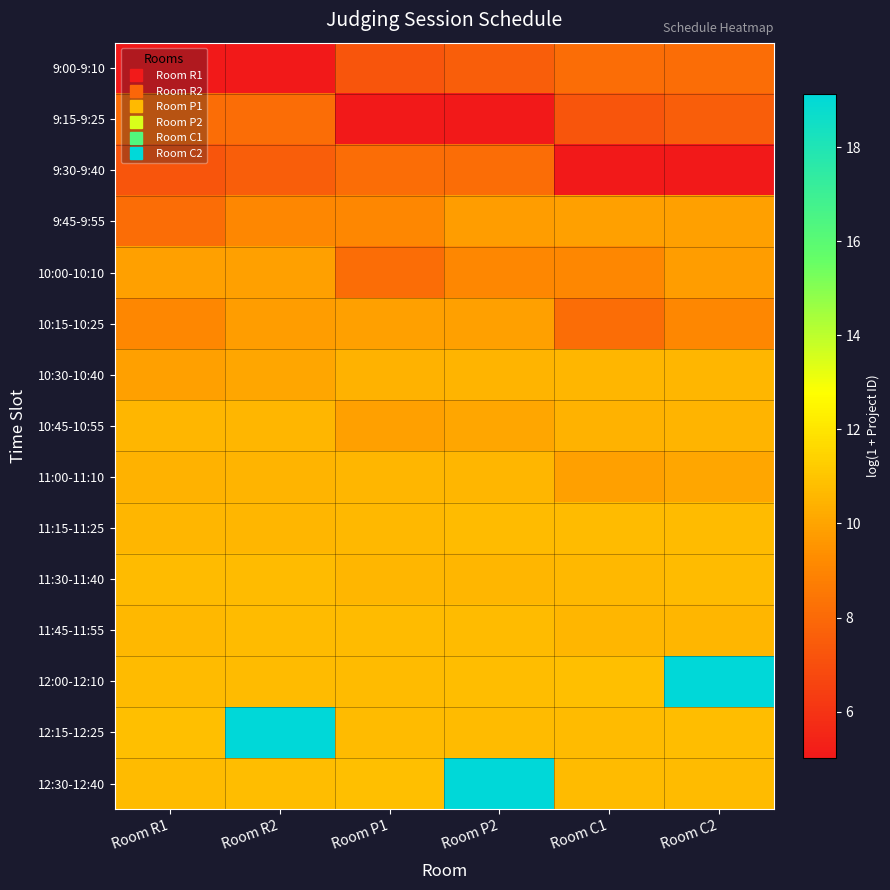

Rank the series at Room C2 from highest to lowest value.

12:00-12:10, 12:15-12:25, 12:30-12:40, 11:15-11:25, 11:30-11:40, 11:45-11:55, 10:30-10:40, 10:45-10:55, 11:00-11:10, 9:45-9:55, 10:00-10:10, 10:15-10:25, 9:00-9:10, 9:15-9:25, 9:30-9:40